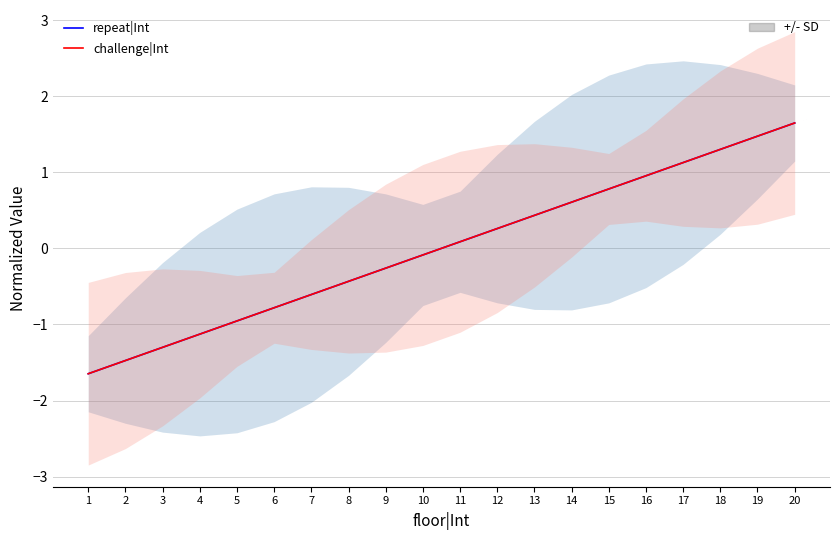

Does the chart have visible grid lines?

Yes